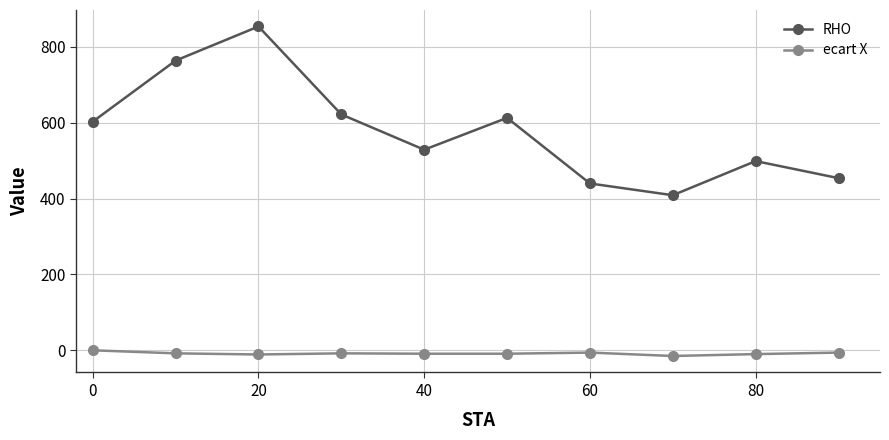

At how many categories does at least one series exceed 204?

10